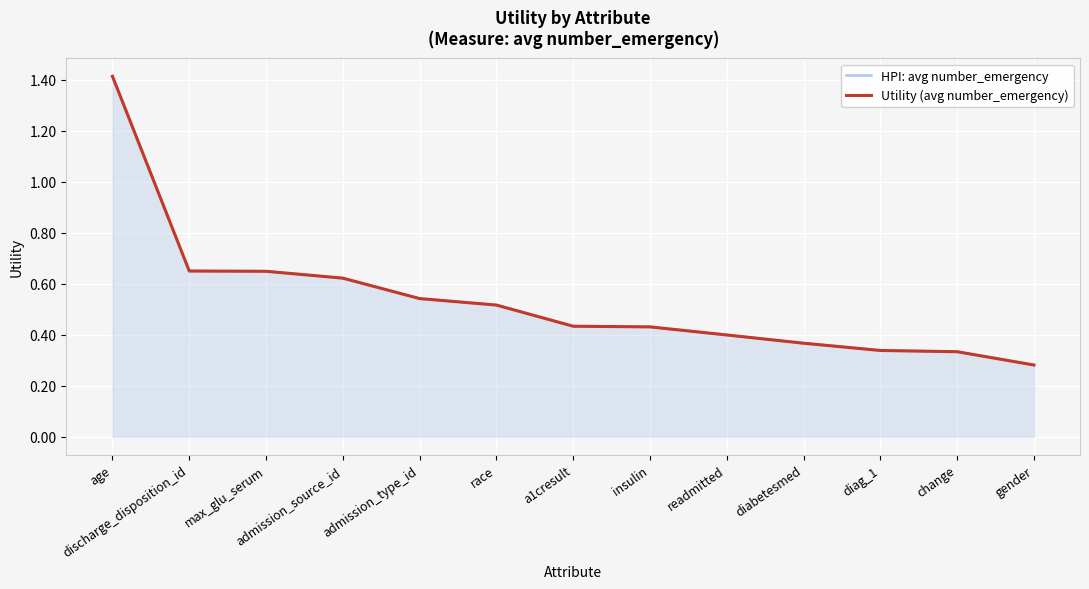

The value of Utility (avg number_emergency) at readmitted is 0.2. True or false?

False